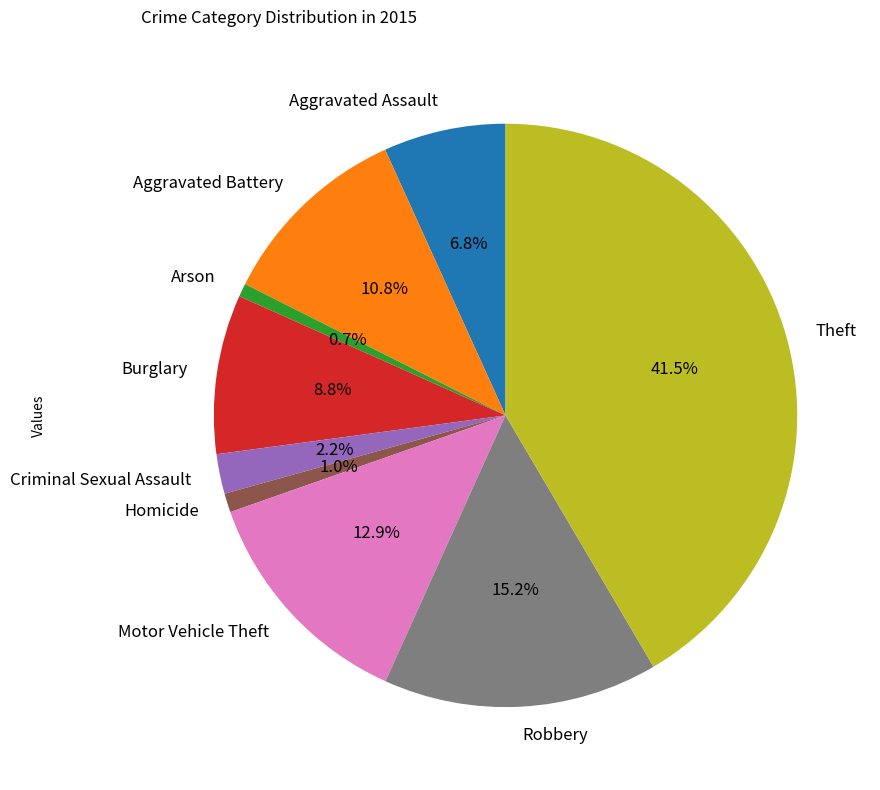

Approximately how many times larger is the value at Aggravated Battery compared to Criminal Sexual Assault?

4.9